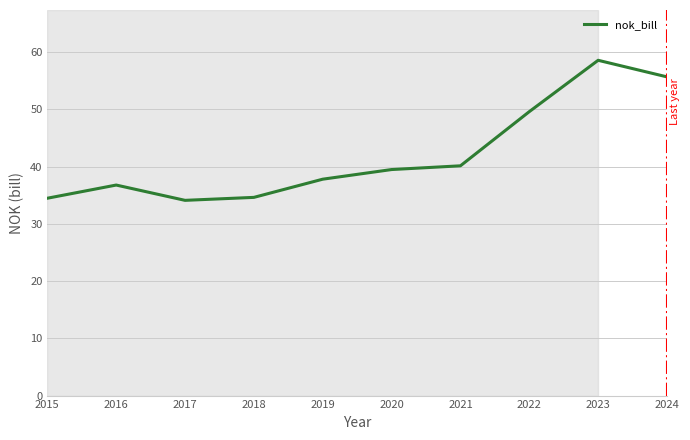

What is the greatest value displayed?

58.6